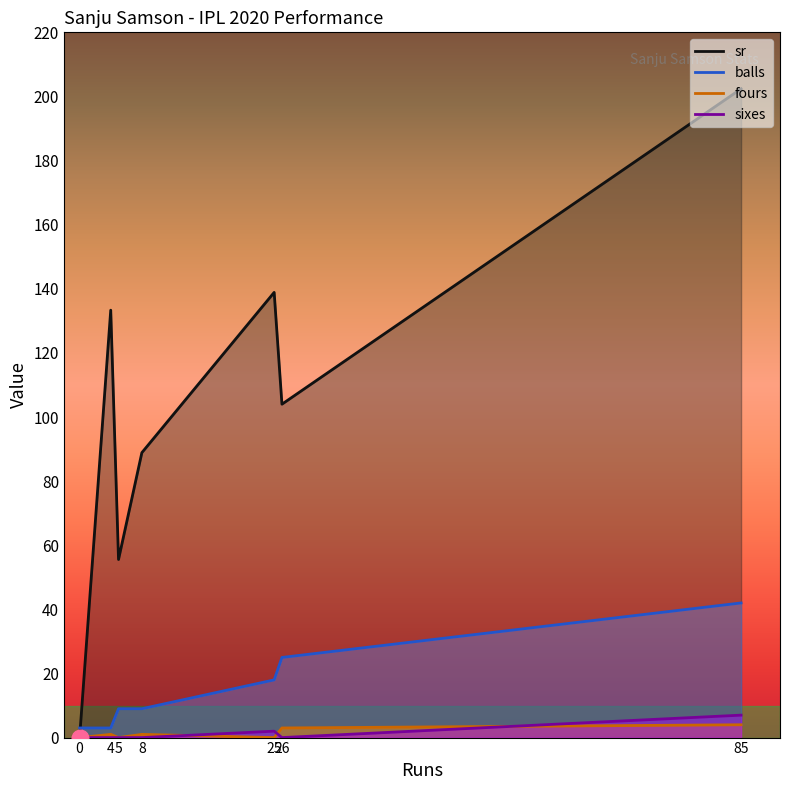

True or false: sr has a value of 104.0 at 26.

True